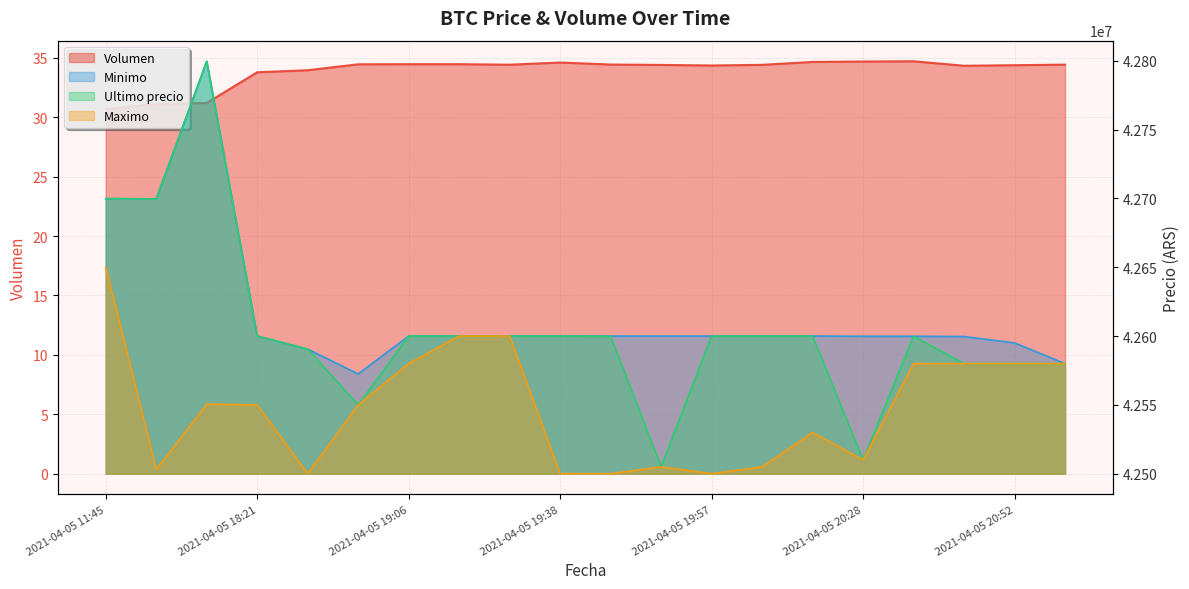

What is the label of the 7th point from the right?

2021-04-05 20:05